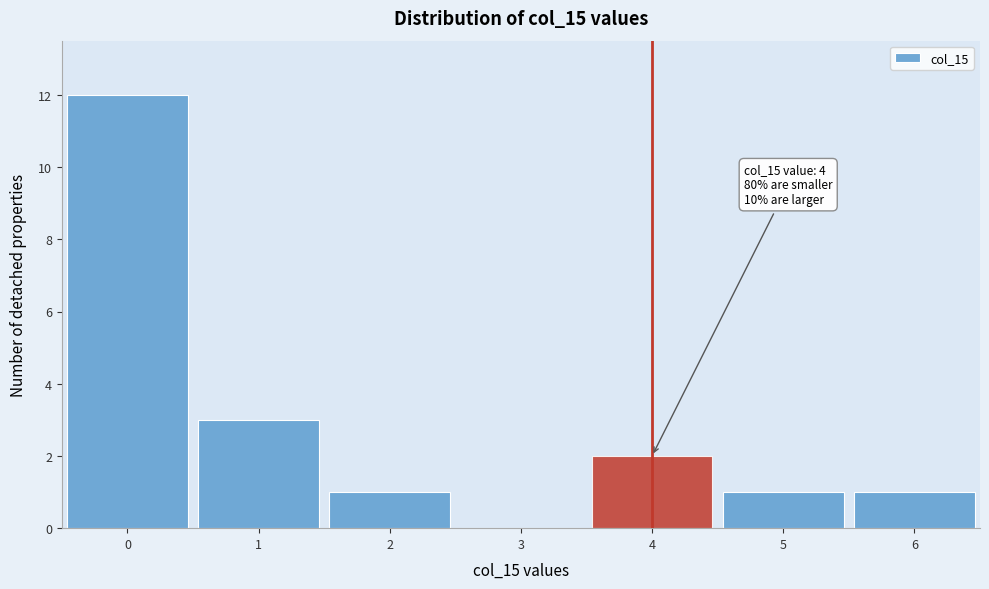

Which range on the x-axis has the tallest bar?

-0.5 to 0.5